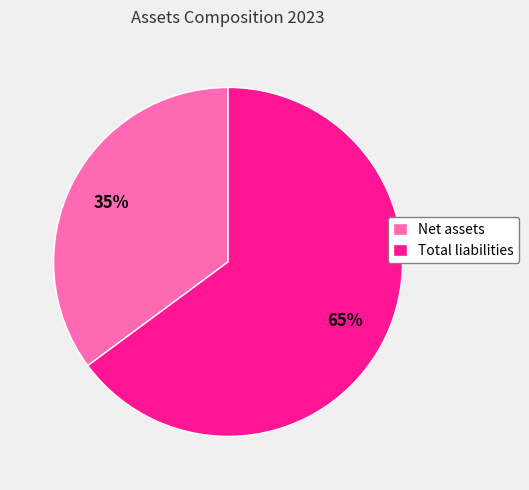

Which category has the smallest portion of the pie?

Net assets